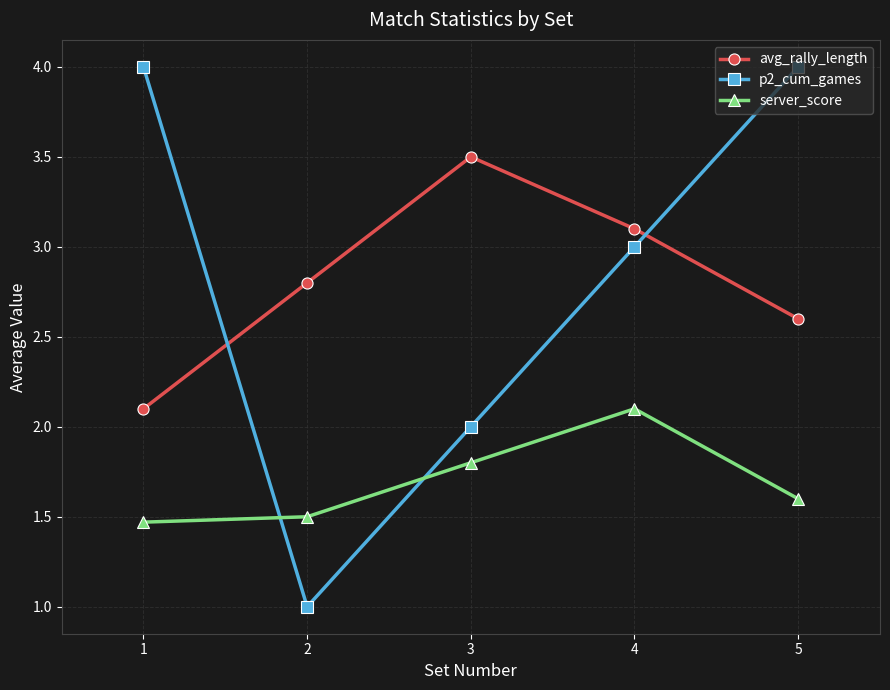

At how many categories does at least one series exceed 2?

5